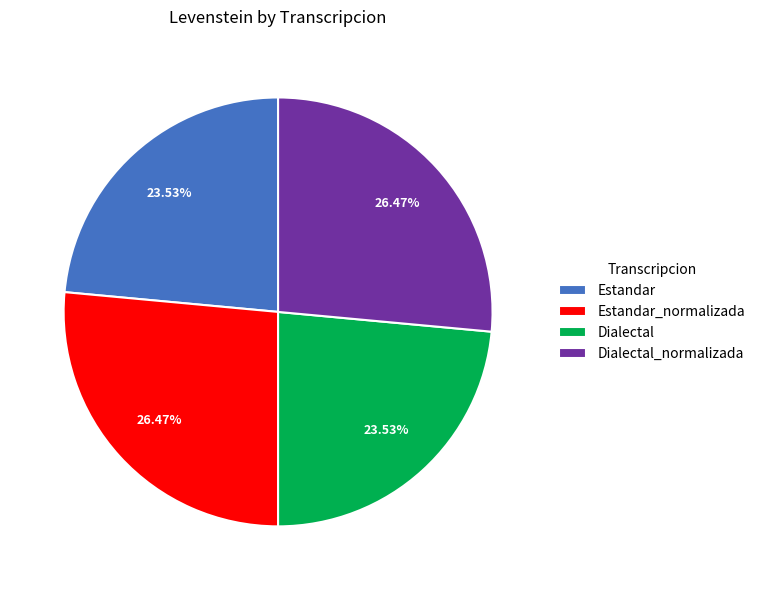

Do Estandar_normalizada and Dialectal_normalizada together represent more than half of the pie?

Yes